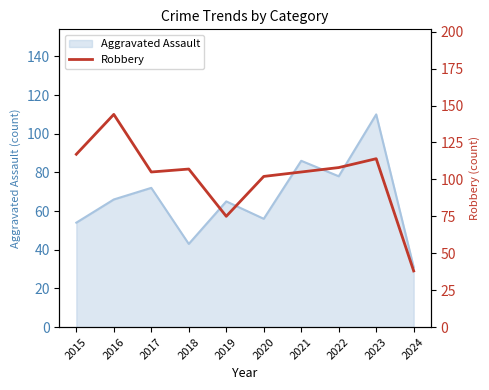

True or false: the data has more than 2 interior local peaks.

True